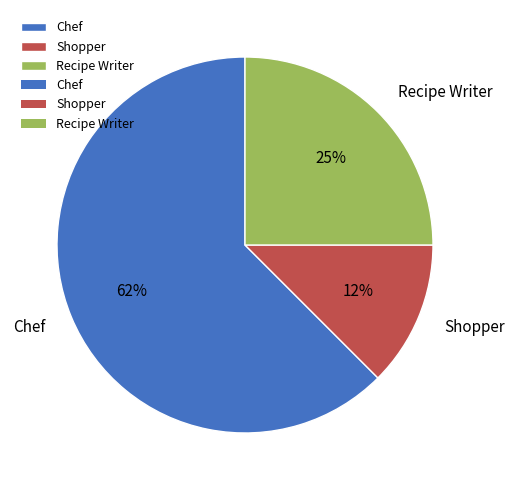

Combined, do Shopper and Chef account for over 50%?

Yes